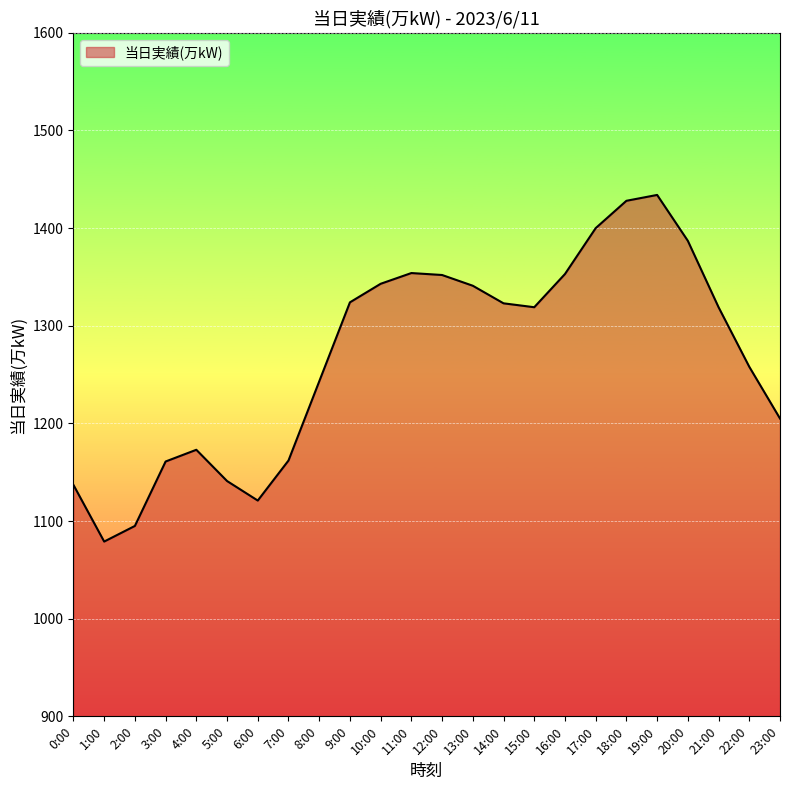

What is the sum of all values?

30452